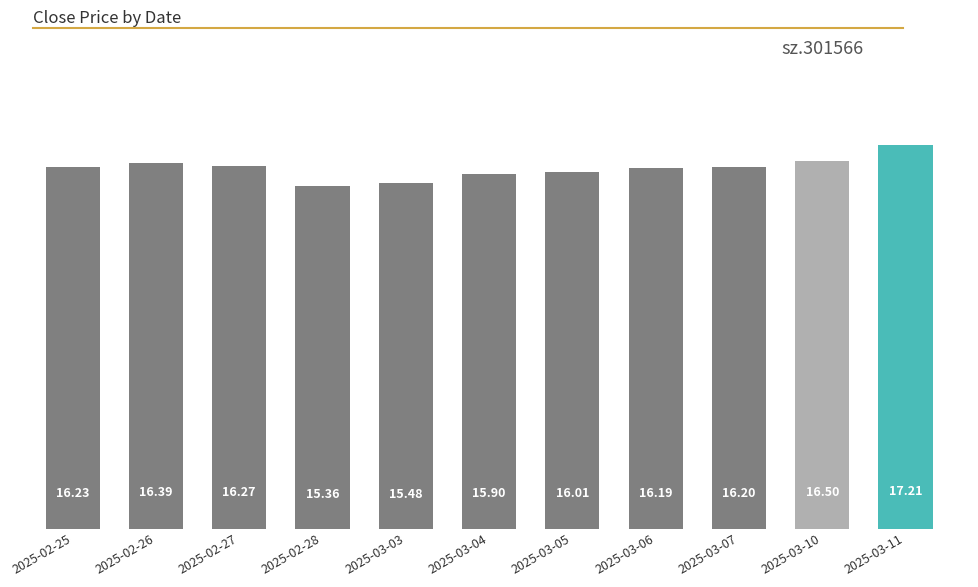

What is the label of the 9th bar from the left?

2025-03-07